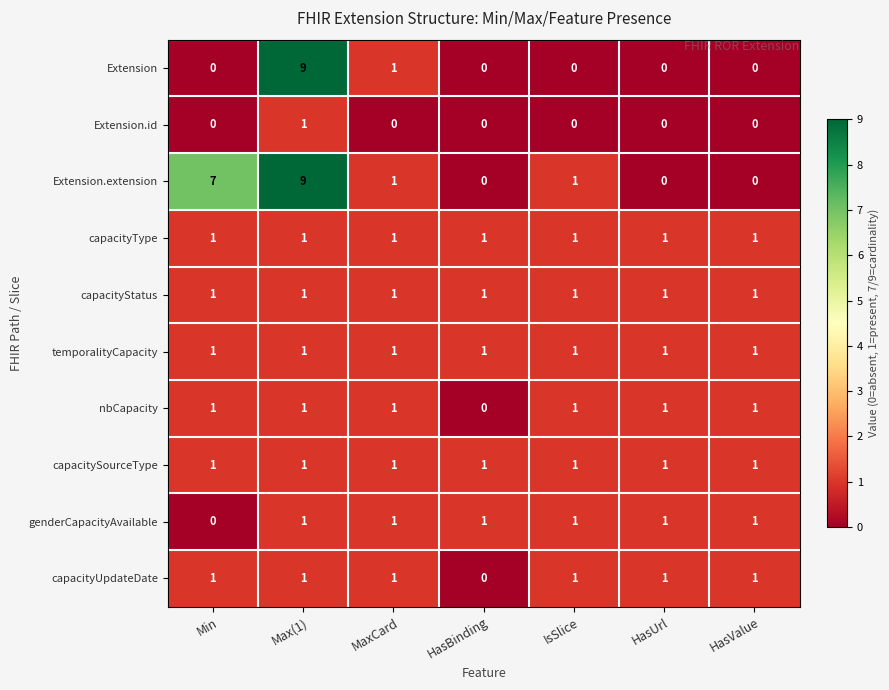

True or false: temporalityCapacity has a value of 1 at Min.

True